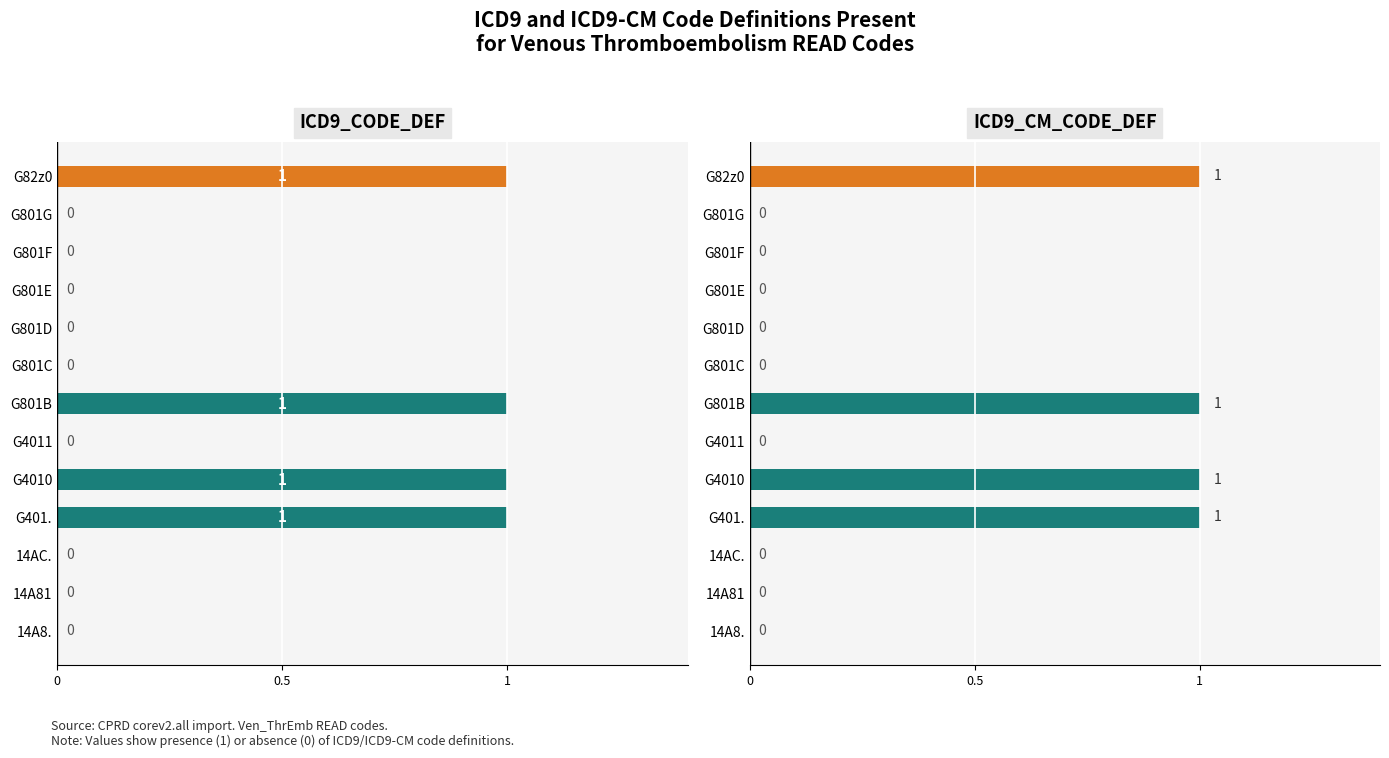

At how many categories does at least one series exceed 0?

4